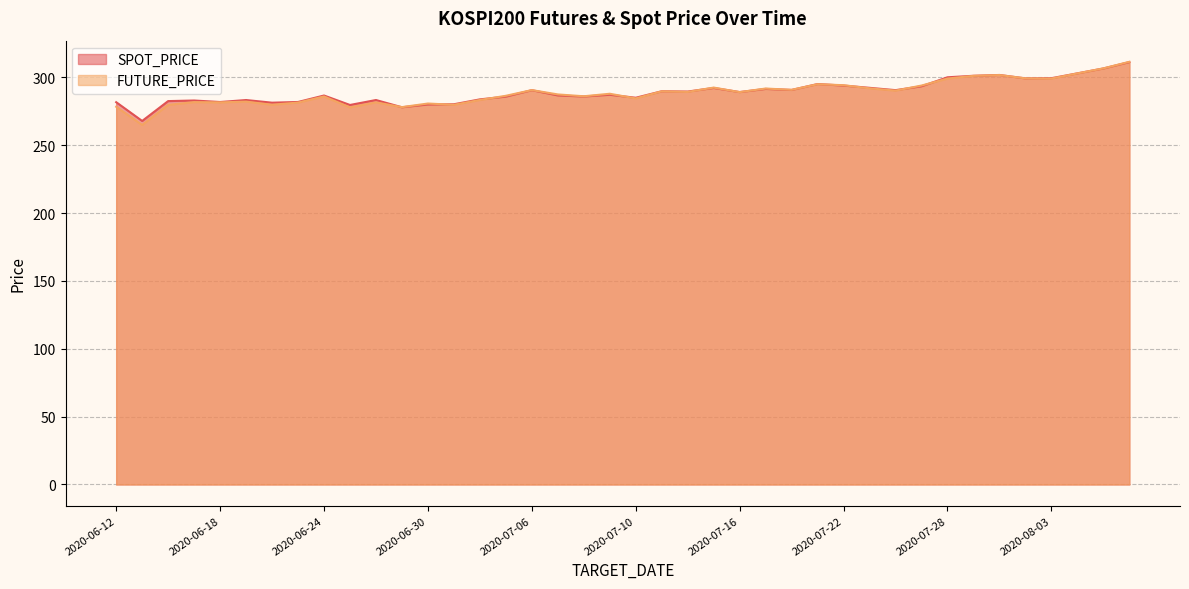

Which category has the highest value across all series?

2020-08-06